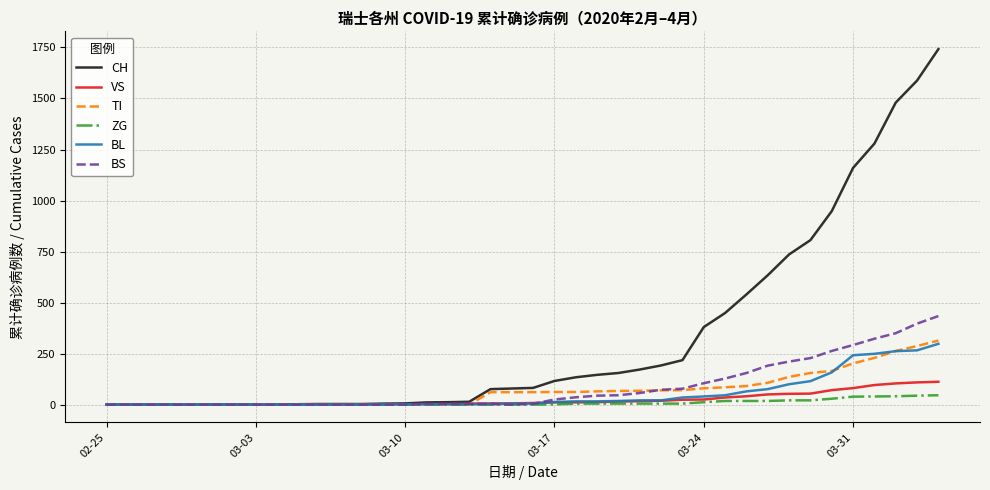

What is the maximum value shown in the chart?

1742